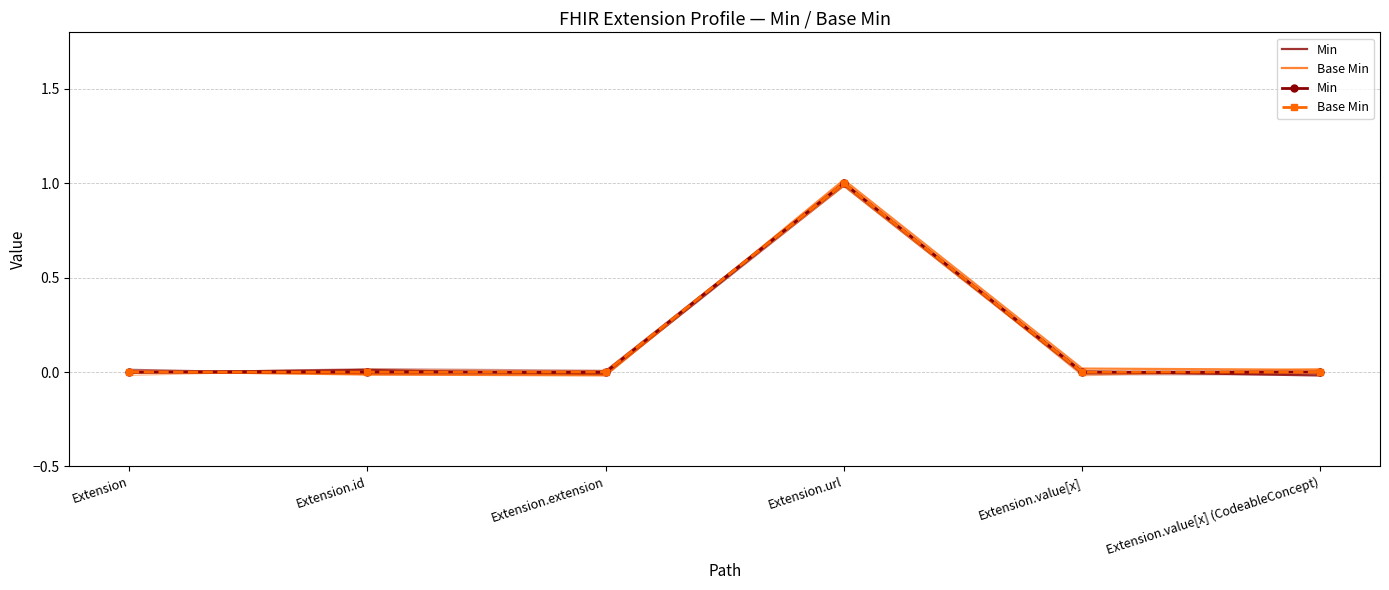

What is the highest value of the Min series?

1